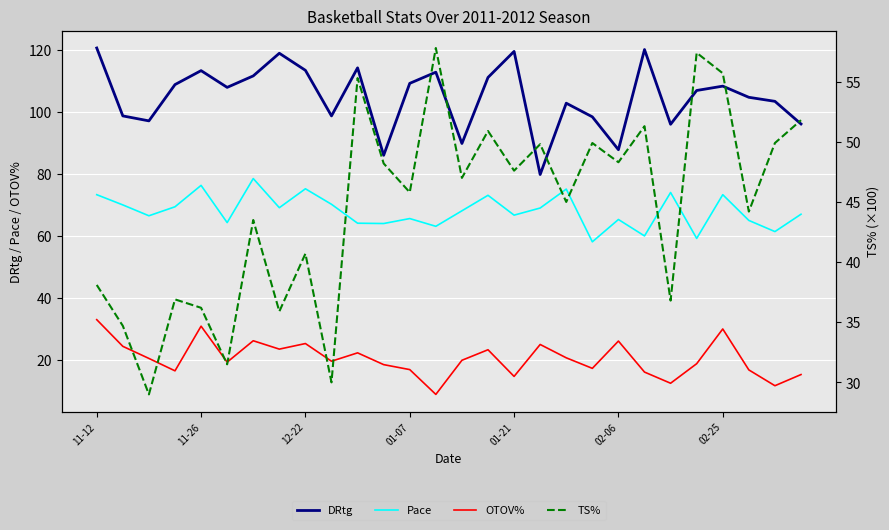

Count the number of data series in this chart.

4